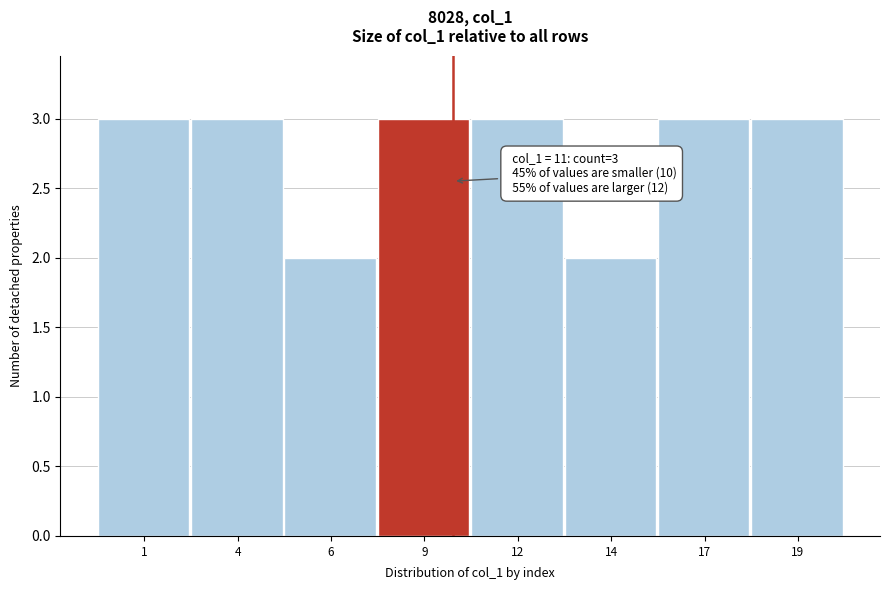

Reading left to right, extract all data points from this chart.

1=3	4=3	6=2	9=3	12=3	14=2	17=3	19=3